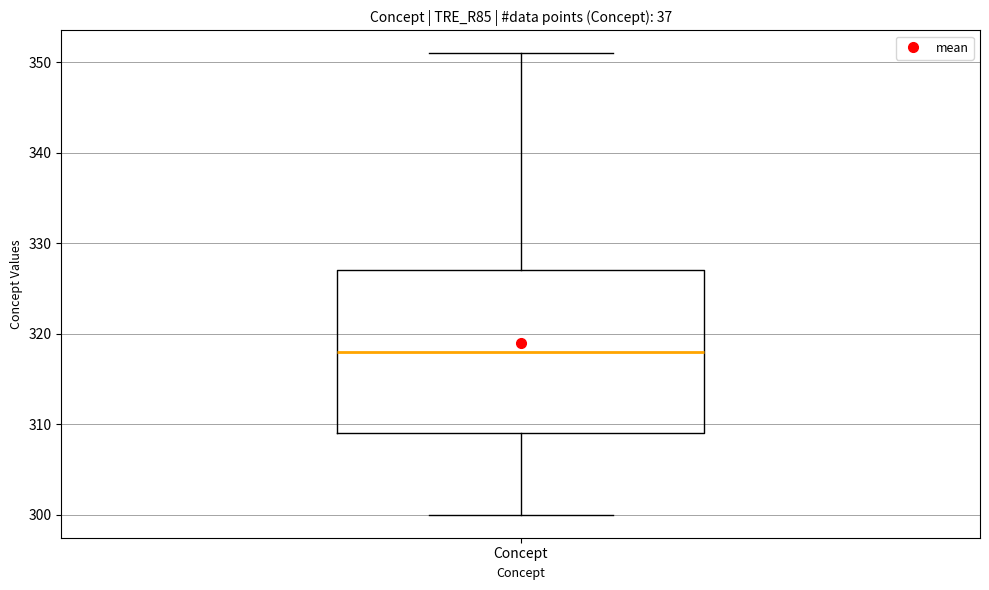

Read this box plot against the y-axis: the position of the median line, the range covered by the box, and the ends of both whiskers. The values are not printed on the chart, so give them approximately, as read against the axis.

median 318, box 309 to 327, whiskers 300 to 351